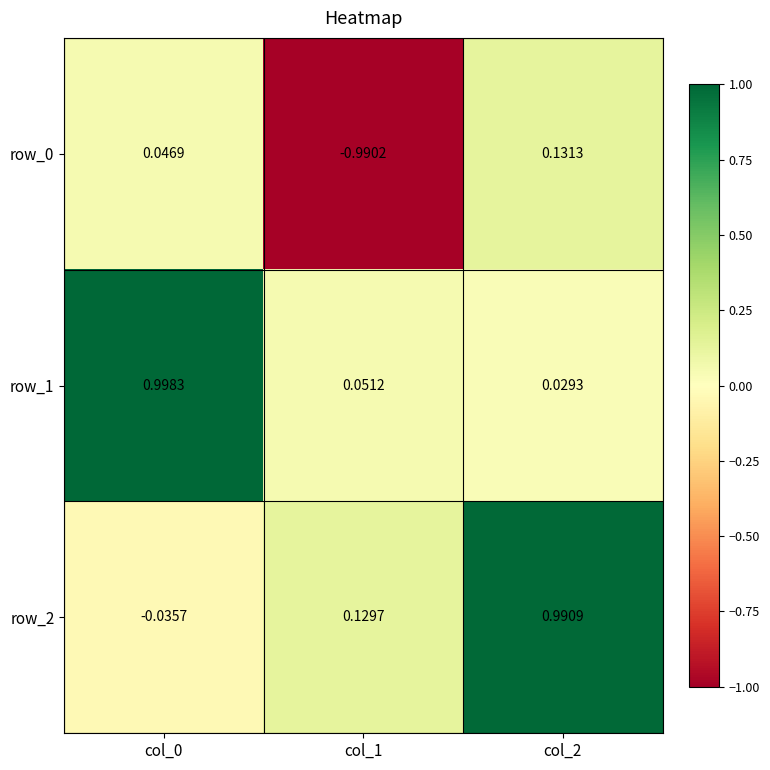

At how many categories does at least one series exceed 0?

3